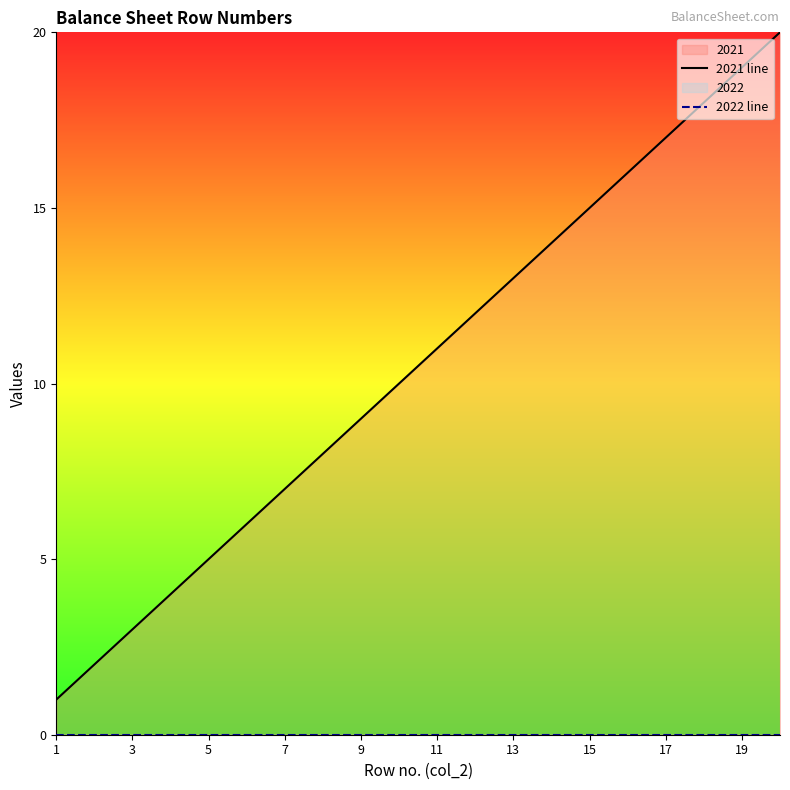

What is the difference between the maximum and second lowest values in the 2021 line series?

18